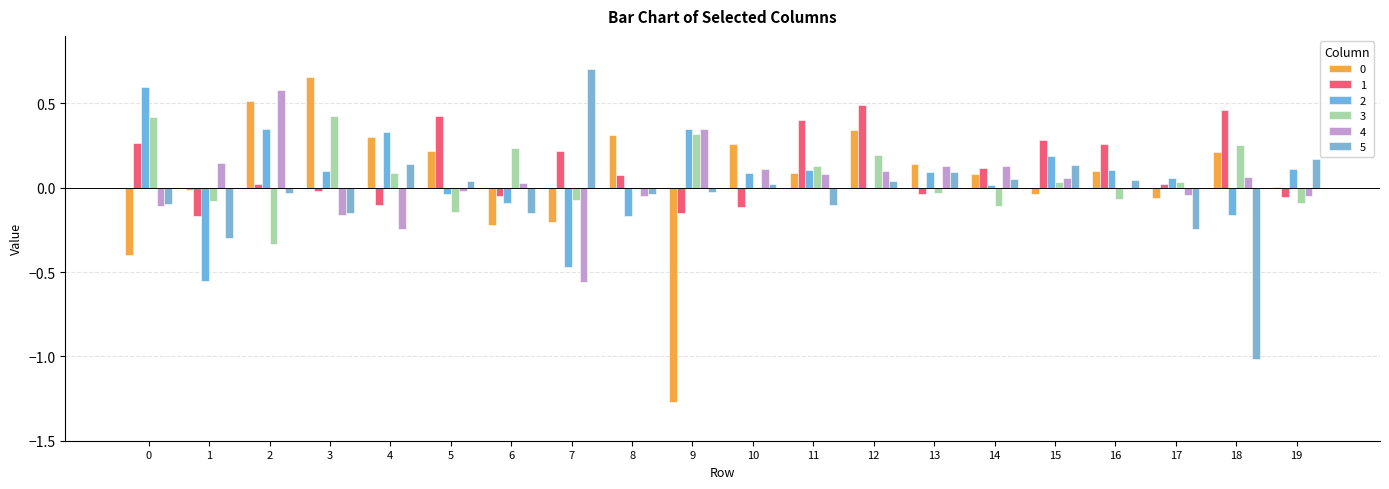

Which has a higher value, 8 or 16?

8